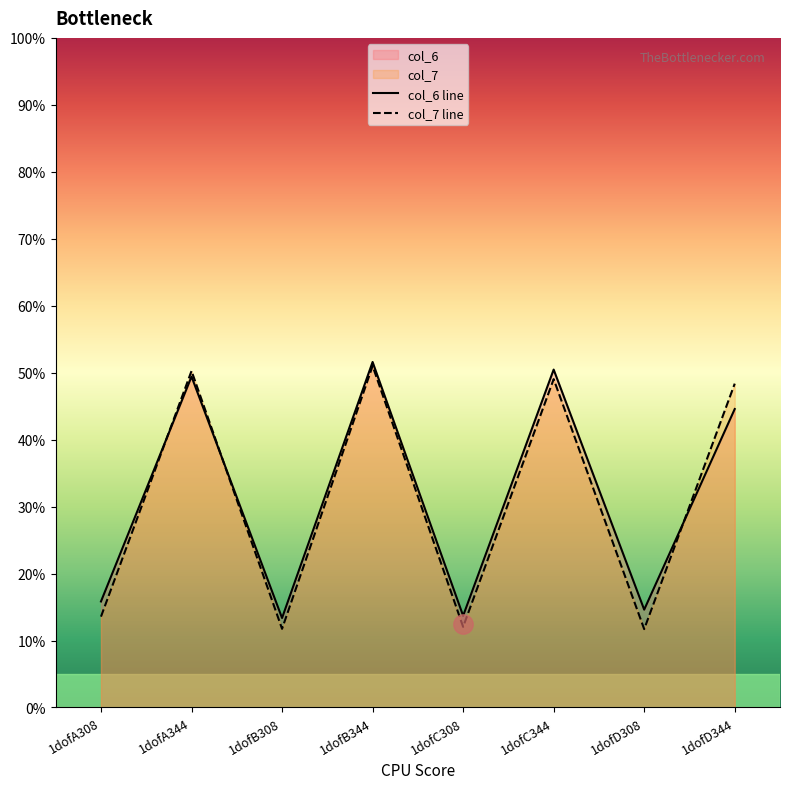

The value of col_7 line at 1dofB344 is 51.0. True or false?

True